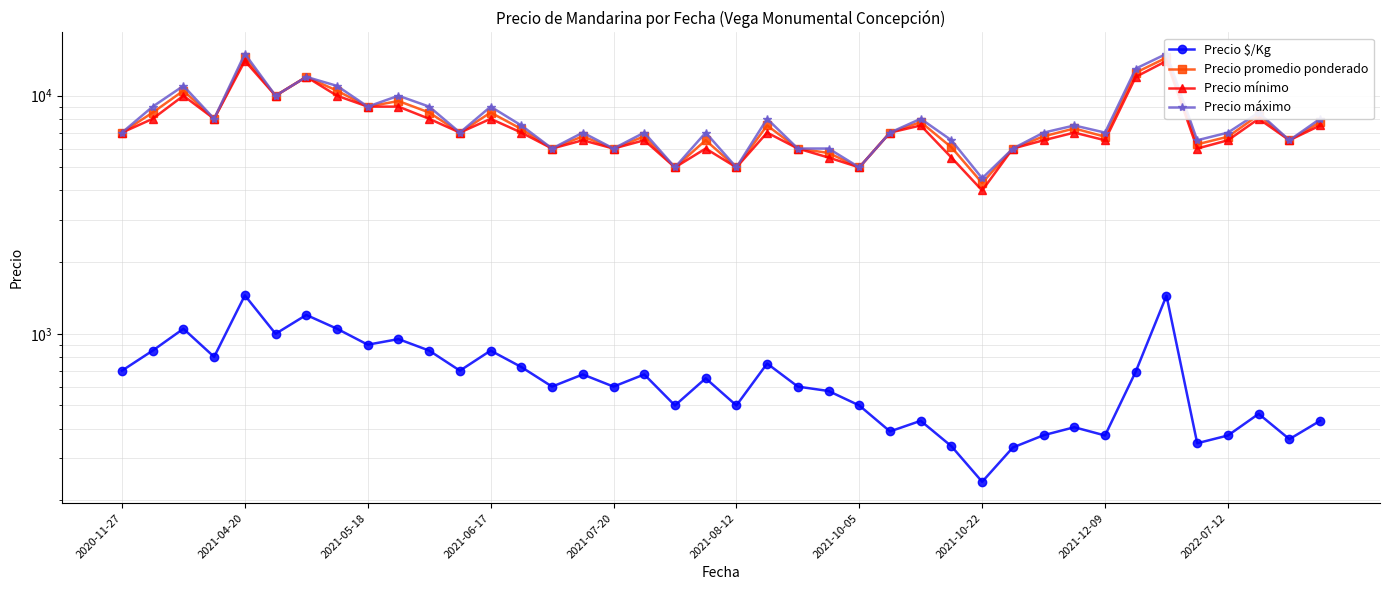

What are all the series names shown in the legend?

Precio $/Kg, Precio promedio ponderado, Precio mínimo, Precio máximo